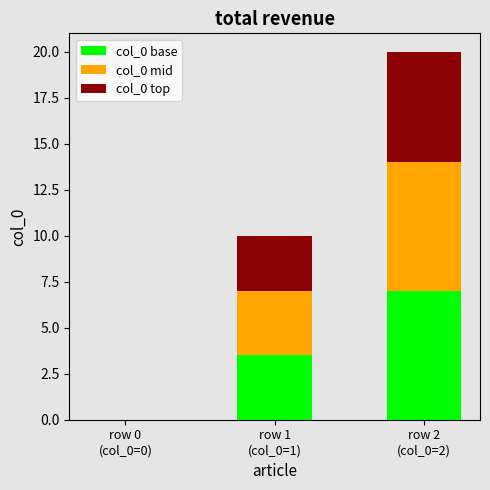

What is the highest value of the col_0 base series?

7.0